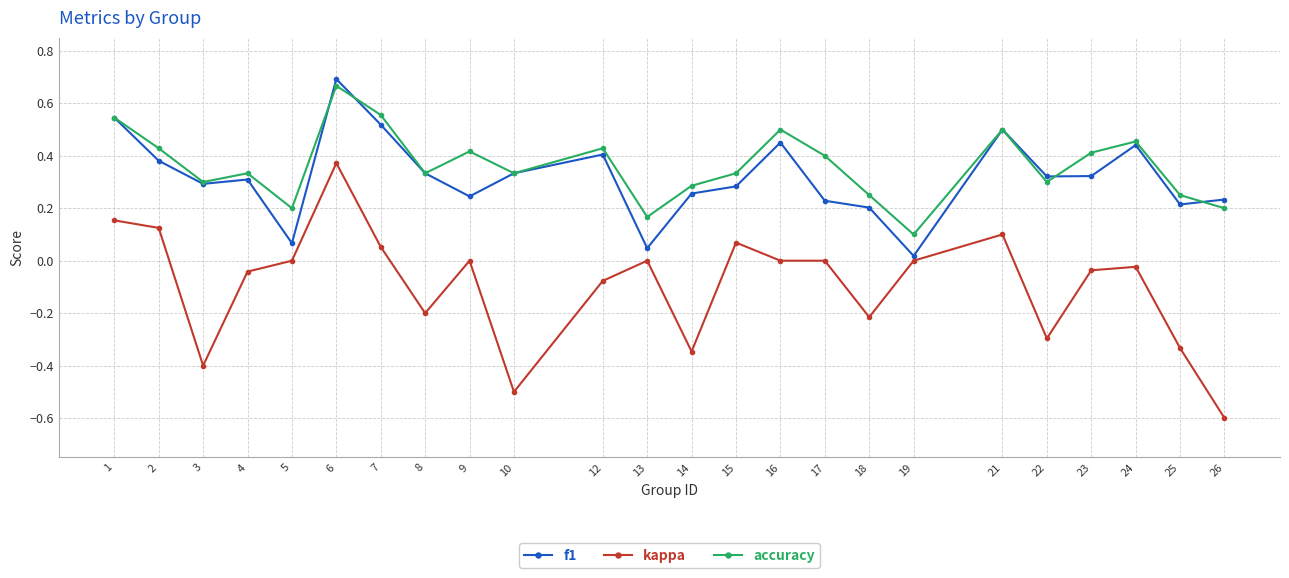

Where is accuracy nearest to the value 0?

19